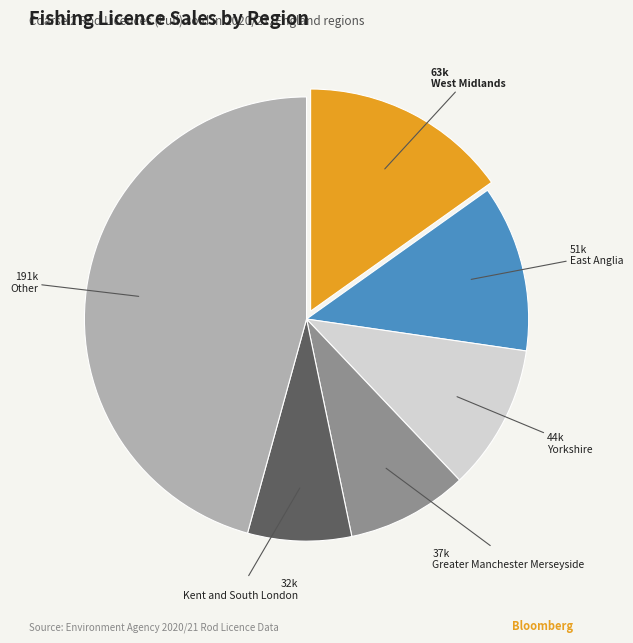

Does East Anglia represent more than half of the total?

No